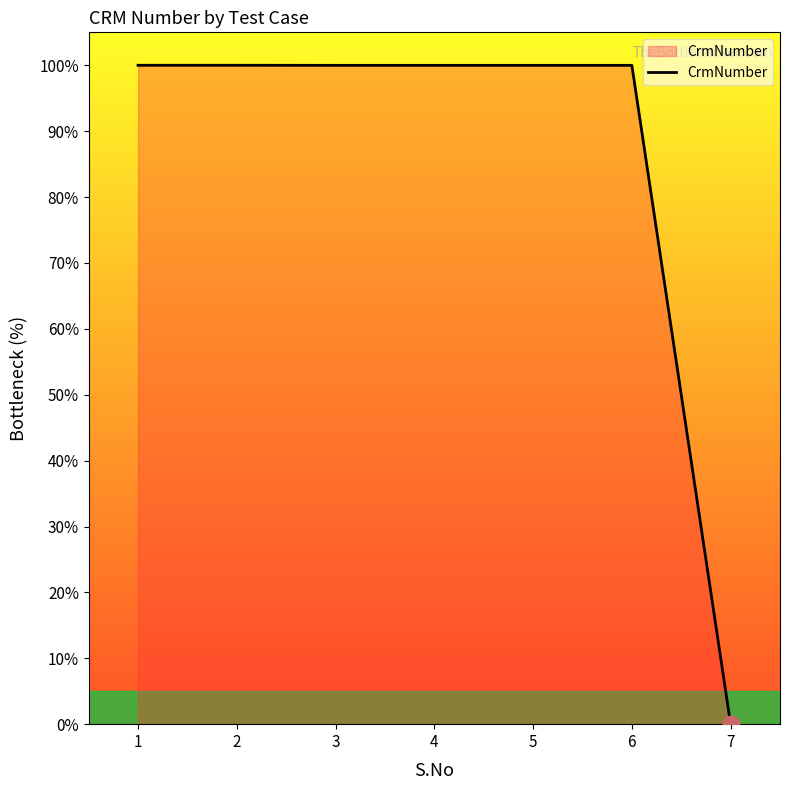

Approximately how many times larger is the value at 5 compared to 6?

1.0